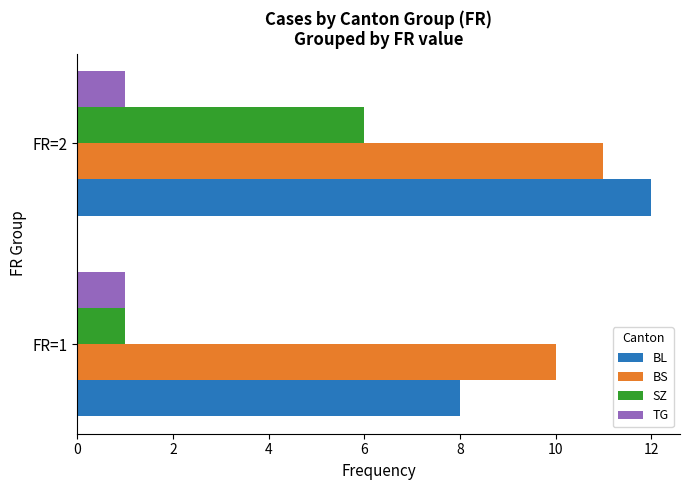

At how many categories does at least one series exceed 1?

2